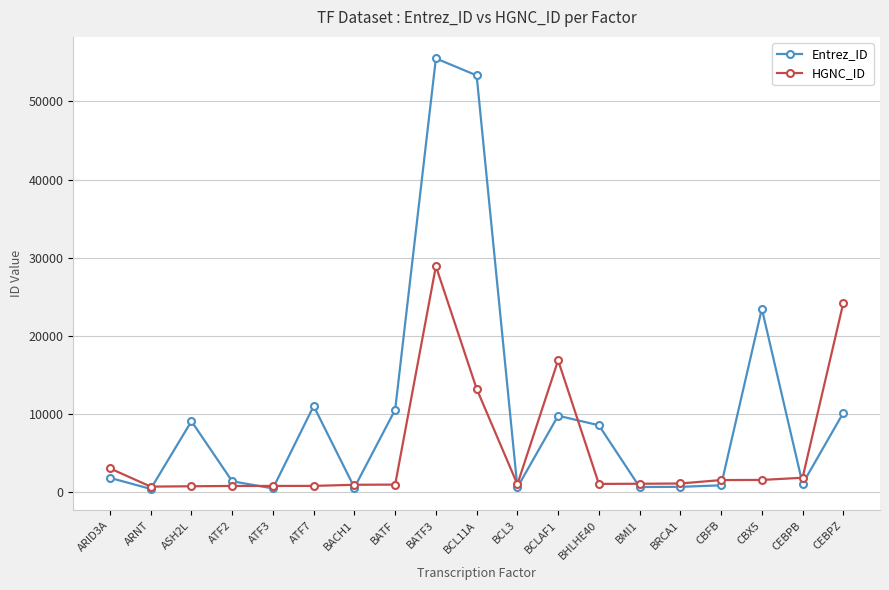

What is the value of the Entrez_ID point at the 13th from the left?

8553